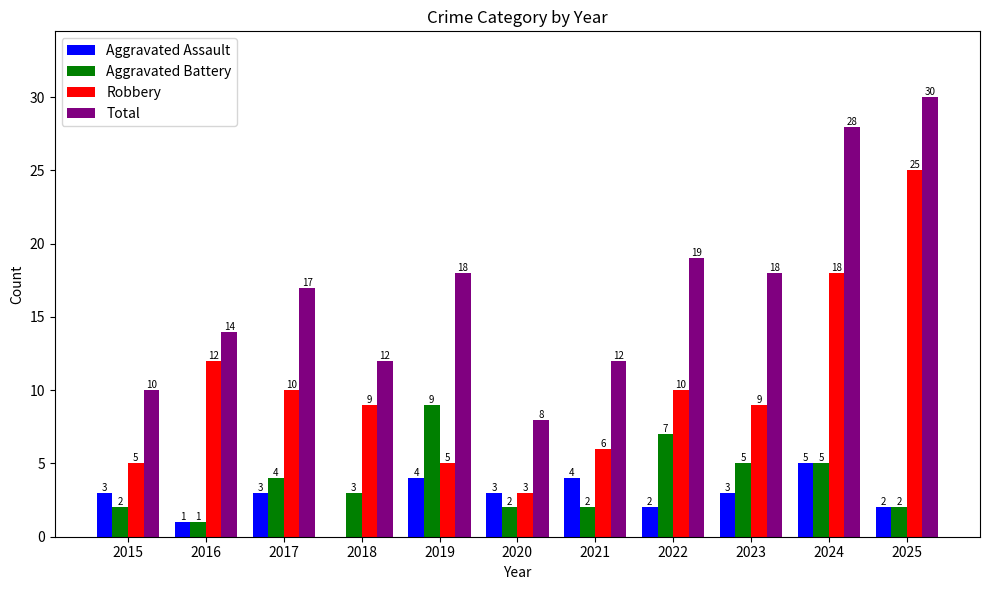

The Aggravated Battery series shows 5 at 2023. True or false?

True